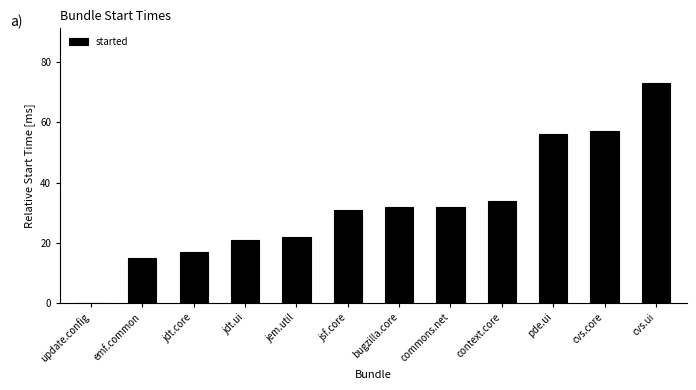

Between pde.ui and emf.common, which is larger?

pde.ui